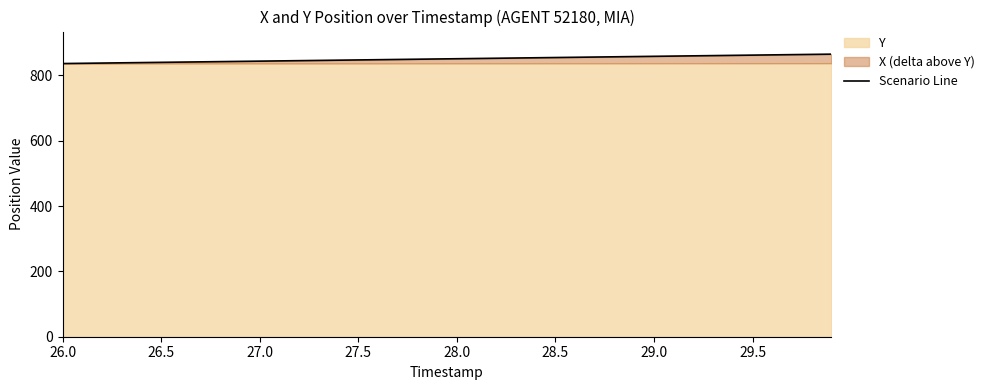

True or false: there are more than 0 points higher than both neighbors.

False